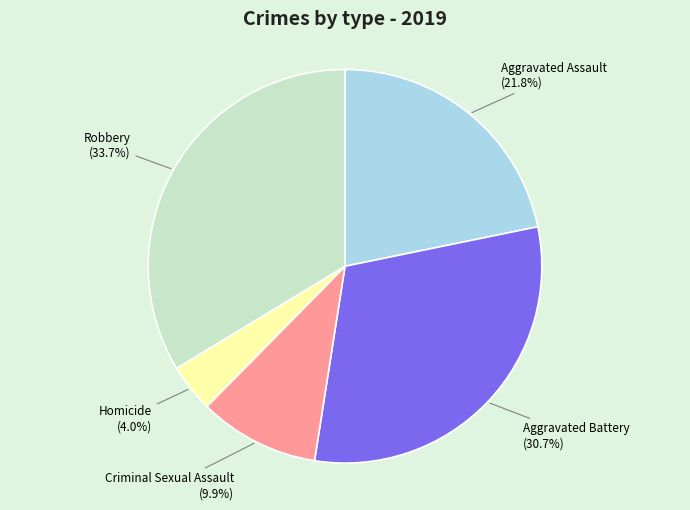

Is there any slice that represents more than half of the pie?

No